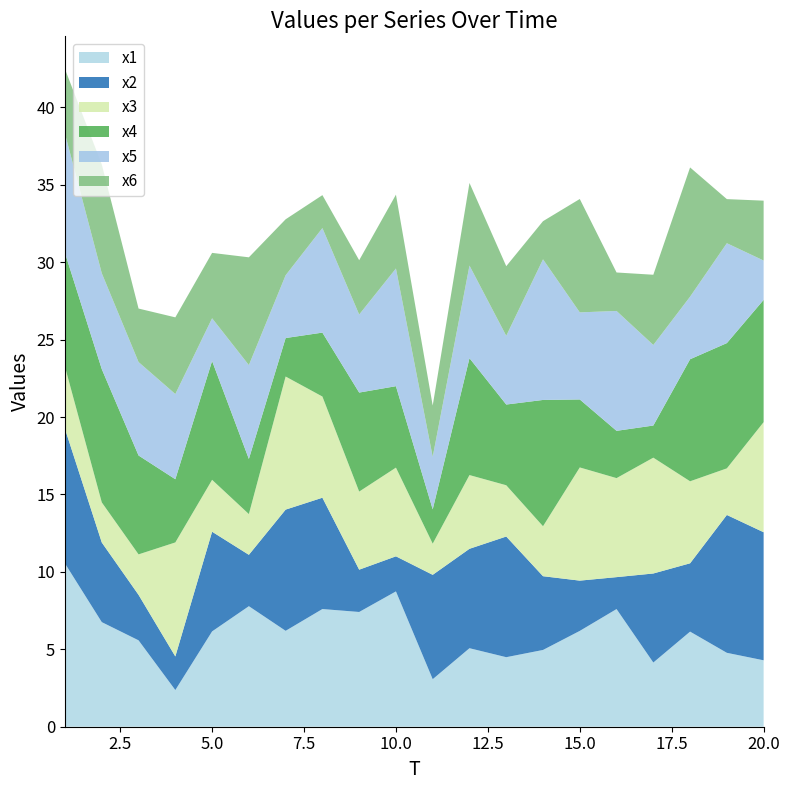

Reading right to left, list all the values displayed in this chart.

x1: 20=4.3	19=4.8	18=6.1	17=4.1	16=7.6	15=6.2	14=5.0	13=4.5	12=5.1	11=3.1	10=8.7	9=7.4	8=7.6	7=6.2	6=7.8	5=6.2	4=2.4	3=5.6	2=6.8	1=10.5
x2: 20=8.3	19=8.9	18=4.4	17=5.8	16=2.1	15=3.2	14=4.8	13=7.8	12=6.4	11=6.7	10=2.3	9=2.7	8=7.2	7=7.8	6=3.3	5=6.4	4=2.2	3=2.9	2=5.1	1=8.7
x3: 20=7.1	19=3.0	18=5.3	17=7.5	16=6.4	15=7.3	14=3.2	13=3.3	12=4.8	11=2.0	10=5.7	9=5.0	8=6.5	7=8.6	6=2.6	5=3.4	4=7.4	3=2.6	2=2.6	1=4.0
x4: 20=7.9	19=8.1	18=7.9	17=2.1	16=3.1	15=4.4	14=8.2	13=5.2	12=7.5	11=2.2	10=5.3	9=6.4	8=4.1	7=2.5	6=3.6	5=7.7	4=4.1	3=6.4	2=8.6	1=7.4
x5: 20=2.5	19=6.5	18=4.0	17=5.2	16=7.7	15=5.6	14=9.1	13=4.4	12=6.0	11=3.4	10=7.6	9=5.0	8=6.8	7=4.1	6=6.1	5=2.8	4=5.5	3=6.0	2=6.2	1=7.7
x6: 20=3.9	19=2.8	18=8.3	17=4.5	16=2.5	15=7.3	14=2.5	13=4.5	12=5.3	11=3.3	10=4.8	9=3.5	8=2.1	7=3.6	6=7.0	5=4.2	4=5.0	3=3.5	2=7.0	1=4.2